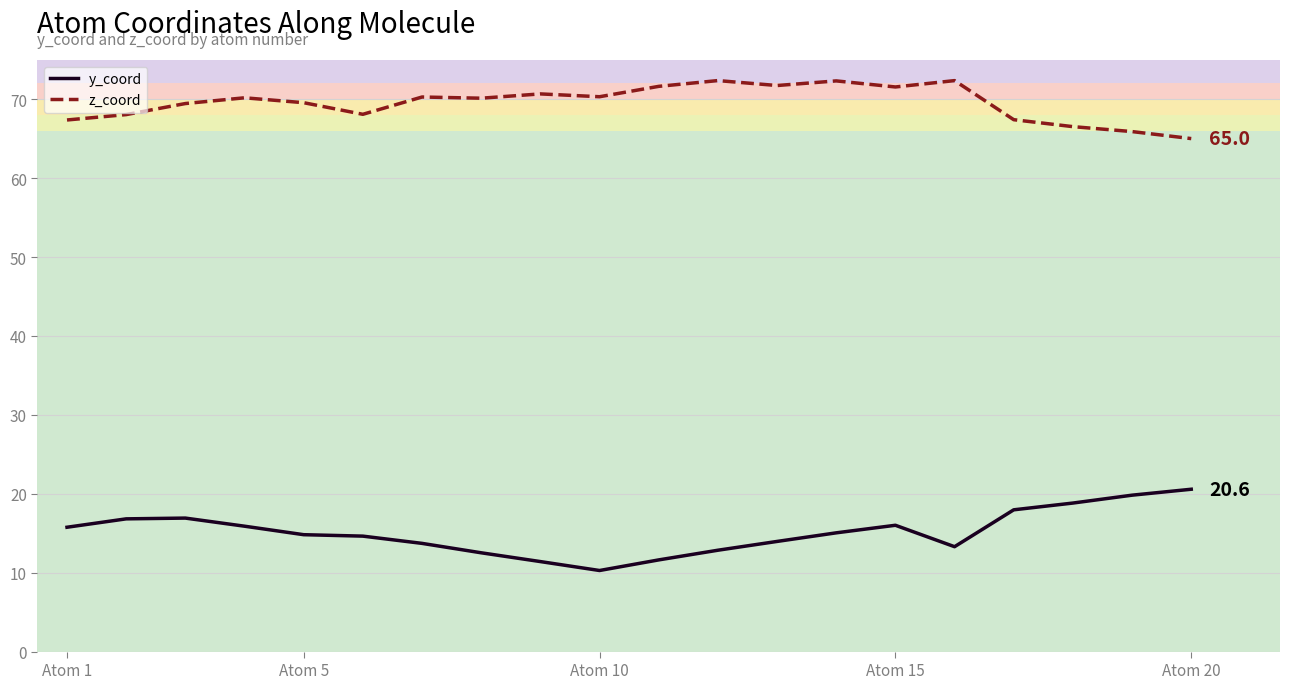

Does the chart display data point markers on the line(s)?

No